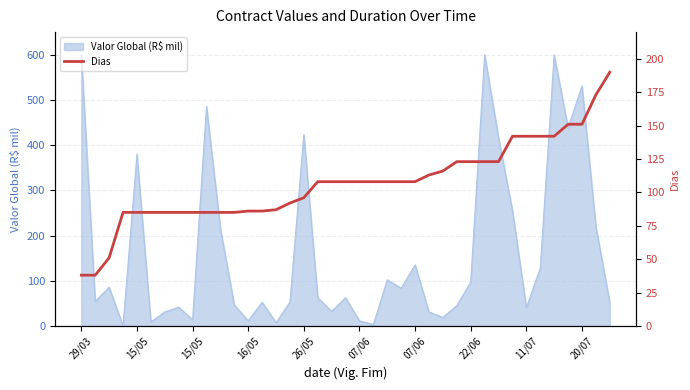

What is the minimum value shown in the chart?

38